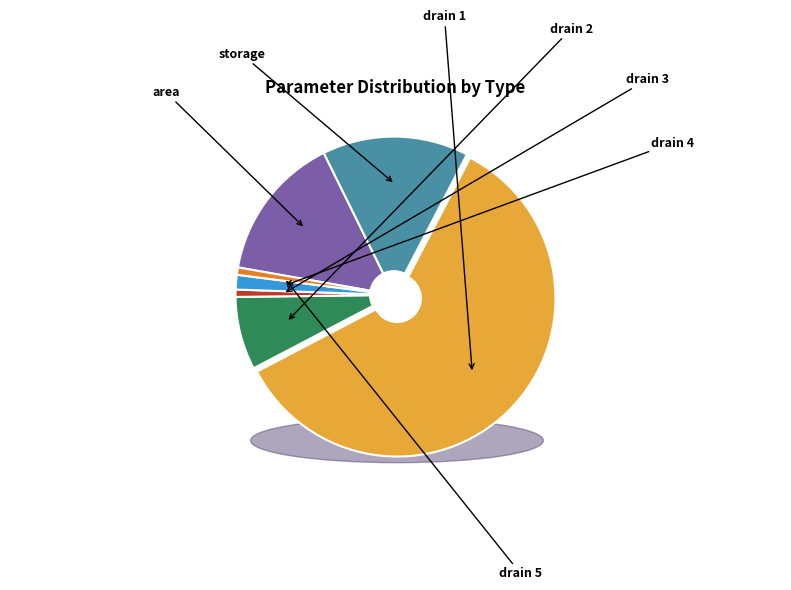

Rank the categories by value from highest to lowest.

drain 1, area, storage, drain 2, drain 4, drain 3, drain 5